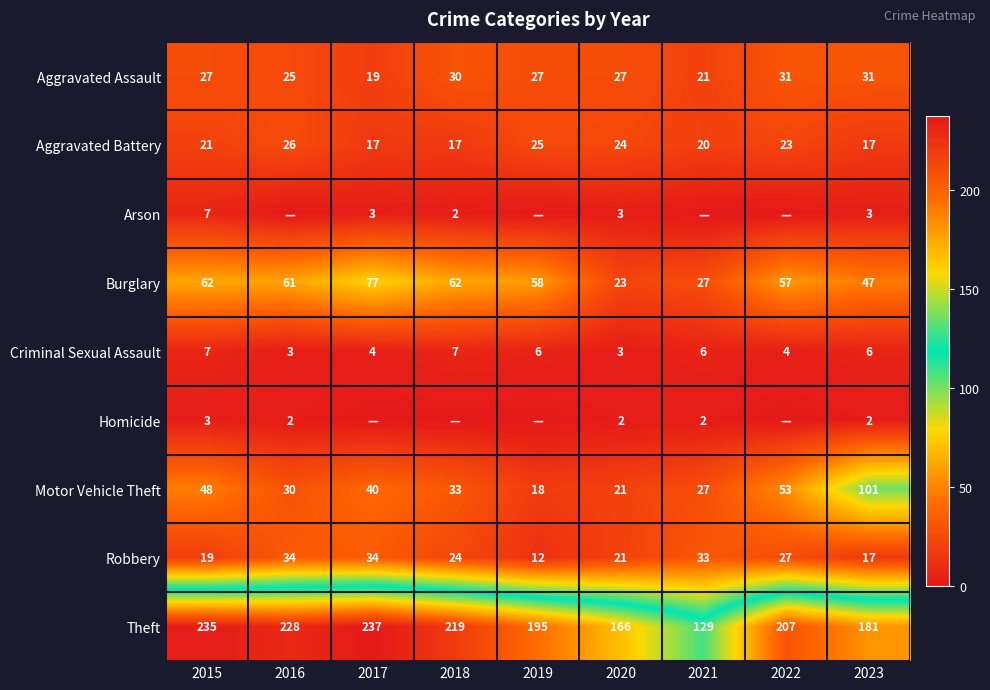

What is the difference between the highest and lowest values at 2023?

179